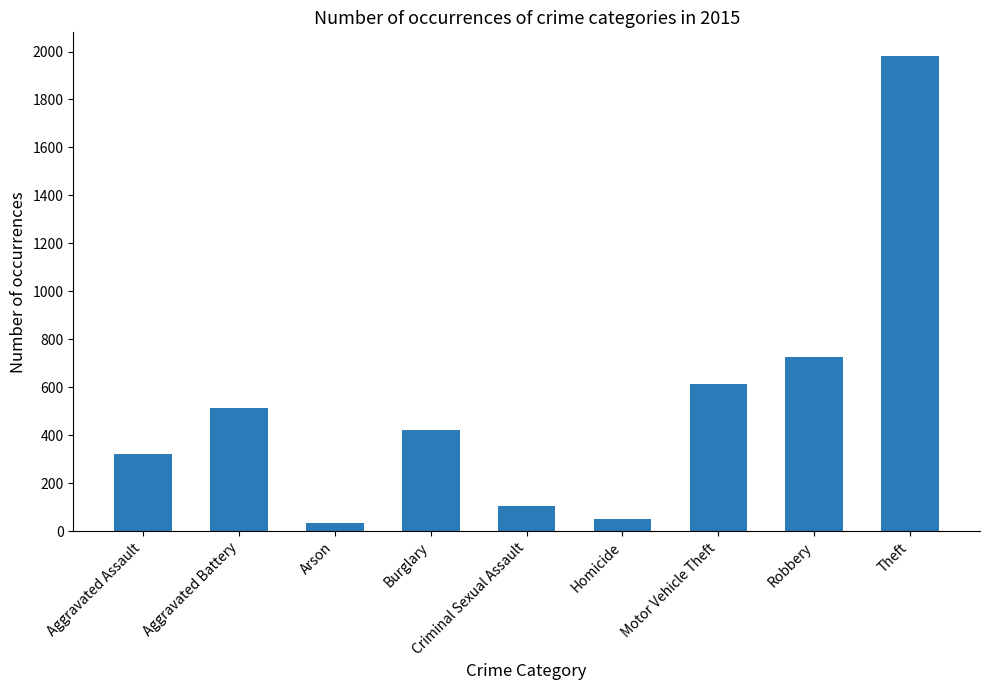

At which label is the value closest to 1008?

Robbery